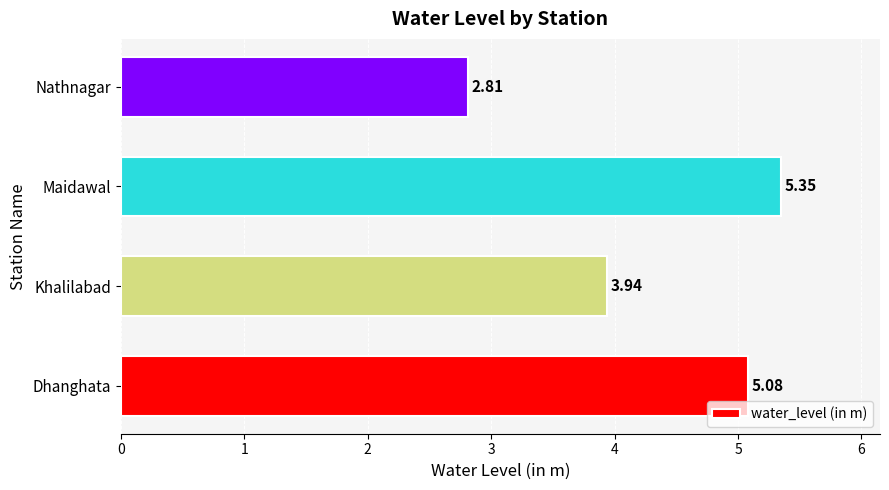

What is the change in value from Maidawal to Nathnagar?

-2.5